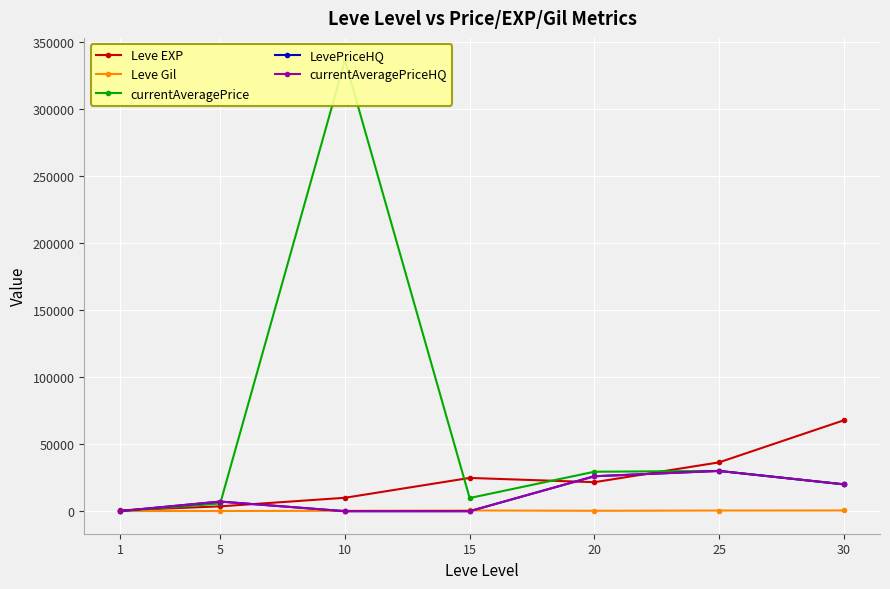

Which series changed the most between 5 and 10?

currentAveragePrice